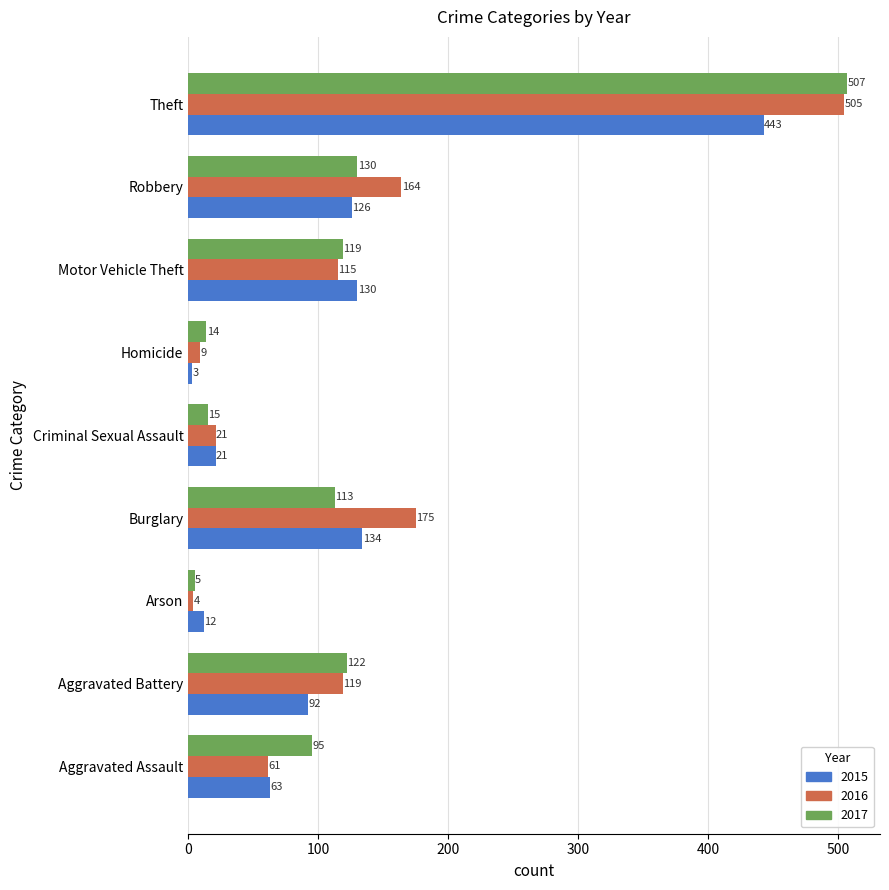

Is it true that 2016 equals 61 at Aggravated Assault?

True